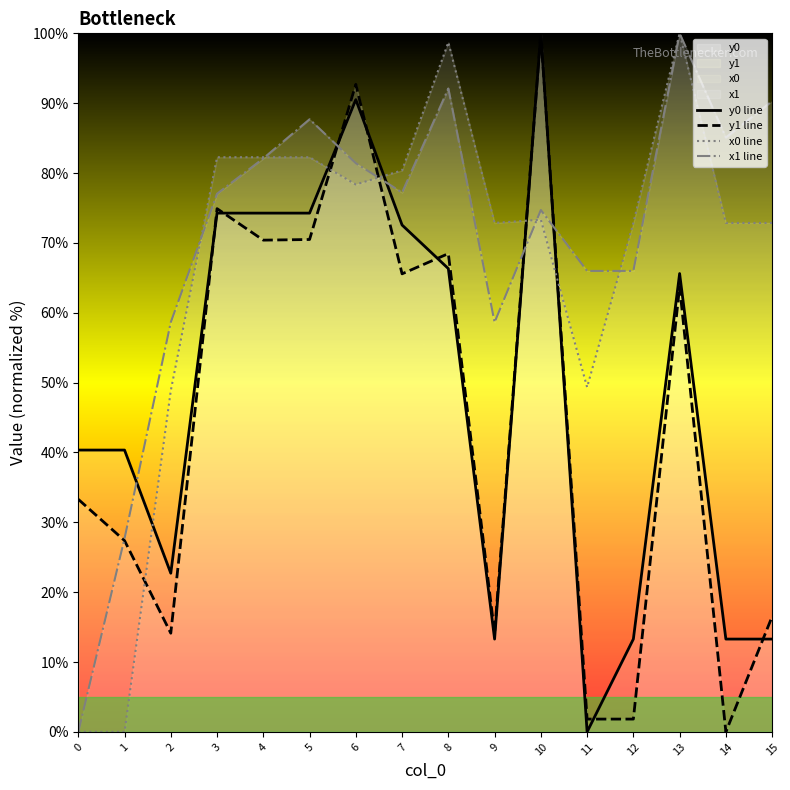

Between 8 and 10, which series saw the biggest shift?

y0 line